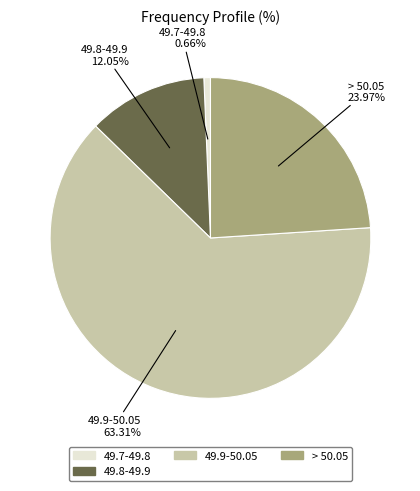

Rank the categories by value from lowest to highest.

49.7-49.8, 49.8-49.9, > 50.05, 49.9-50.05